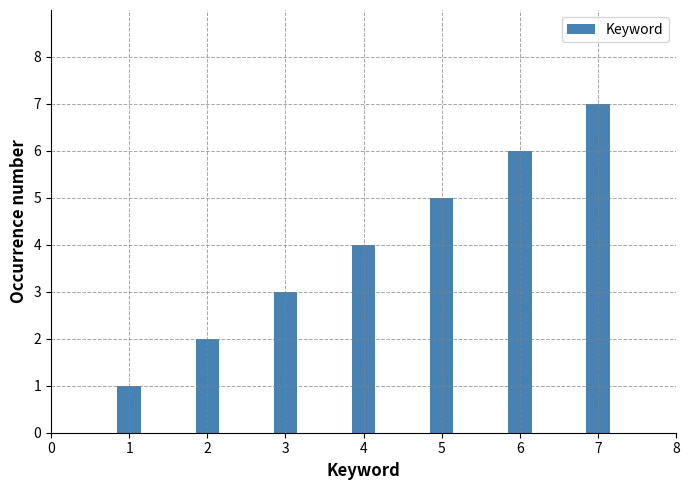

What is the ratio of the value at 3 to the value at 6?

0.5